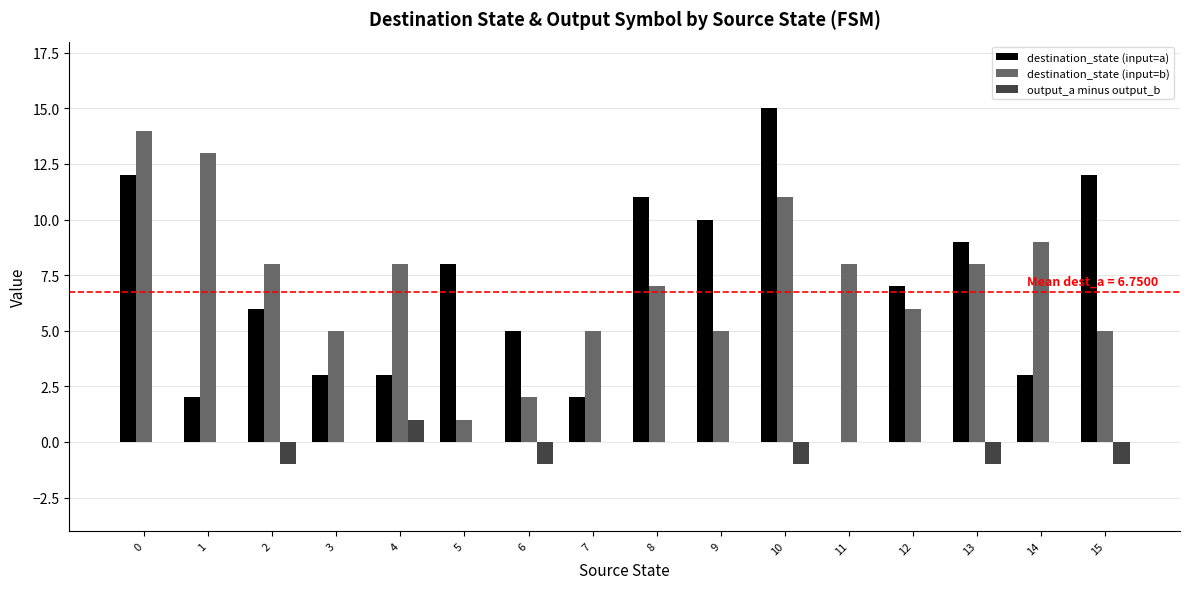

Is it true that destination_state (input=a) equals 9 at 13?

True